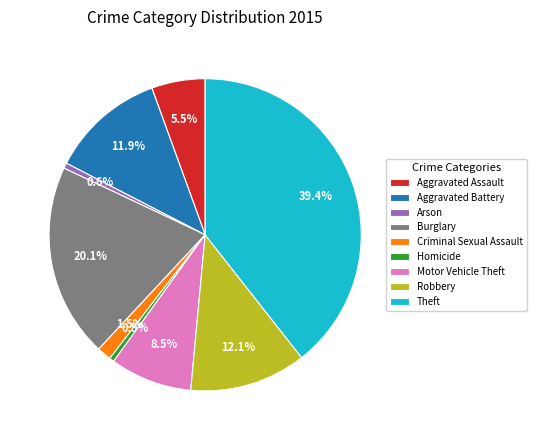

Does Robbery account for over 50% of the chart?

No